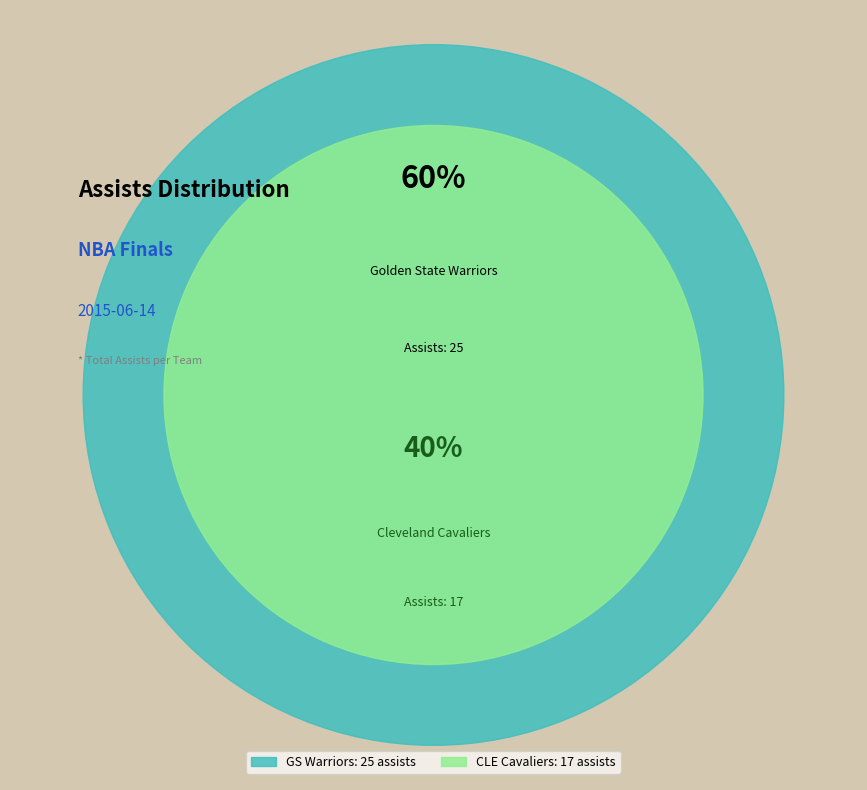

Between Team.CLEVELAND_CAVALIERS and Team.GOLDEN_STATE_WARRIORS, which is larger?

Team.GOLDEN_STATE_WARRIORS